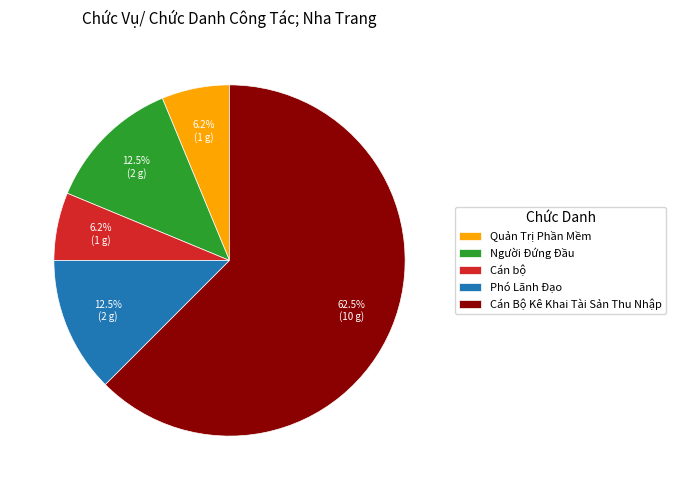

To the nearest percent, what is the difference between the largest and smallest slice percentages?

56%